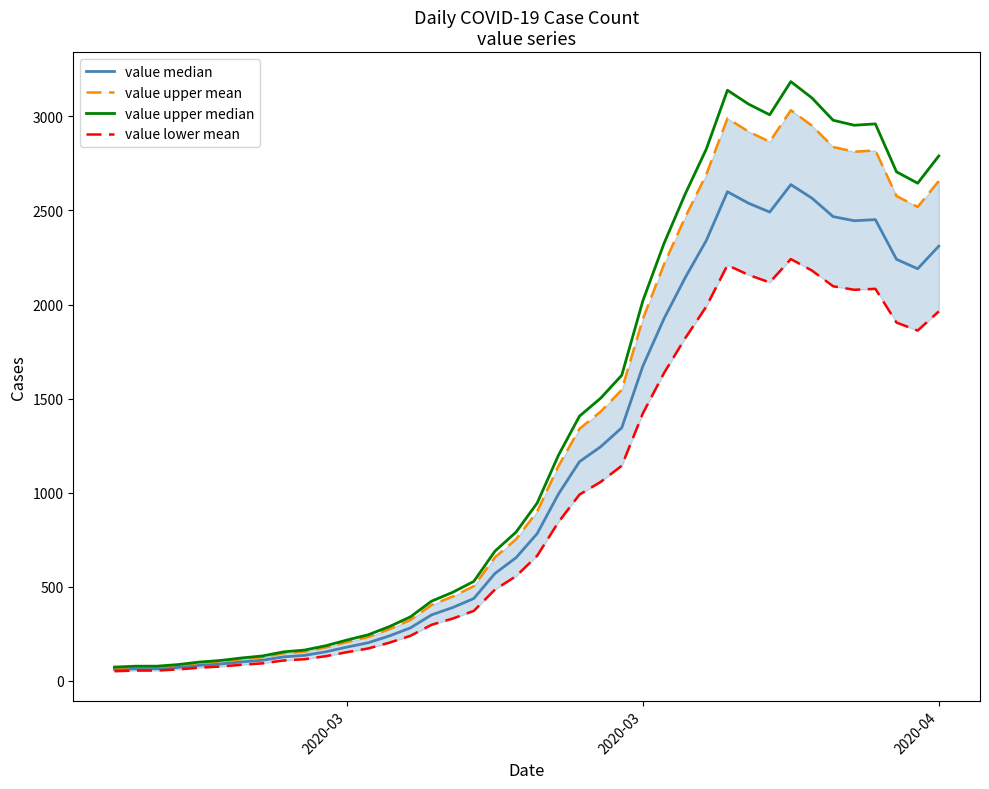

How many lines are shown in the chart?

4